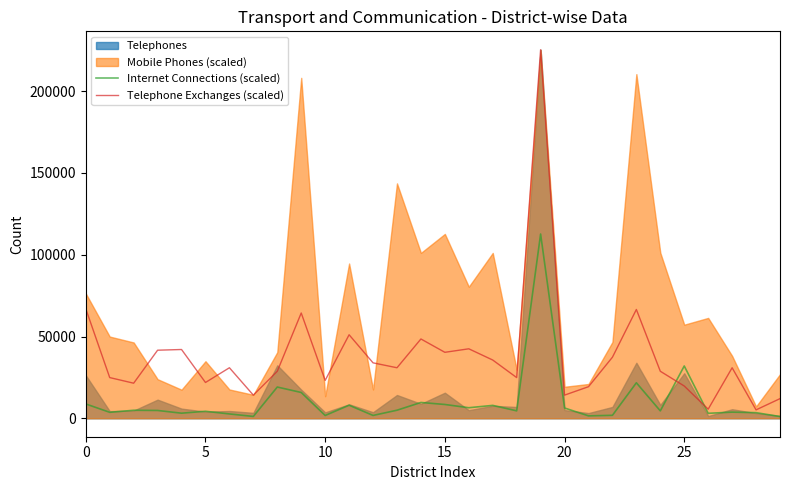

Between which two adjacent categories do Telephone Exchanges (scaled) and Internet Connections (scaled) first intersect?

24 and 25